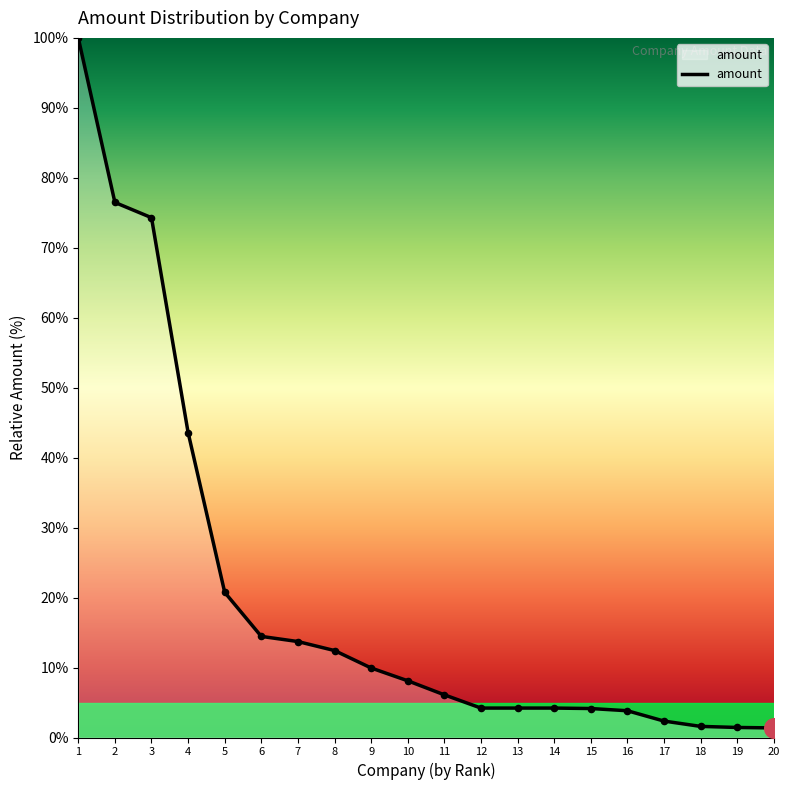

Approximately how many times larger is the value at 5 compared to 12?

4.9